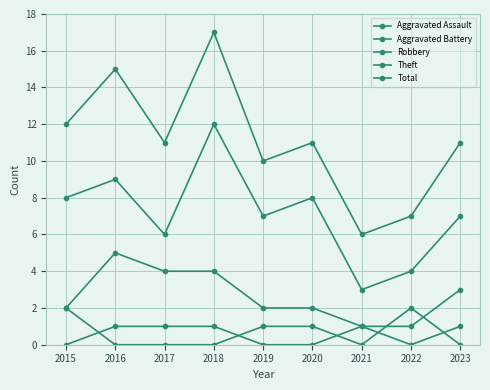

What is the greatest value displayed?

17